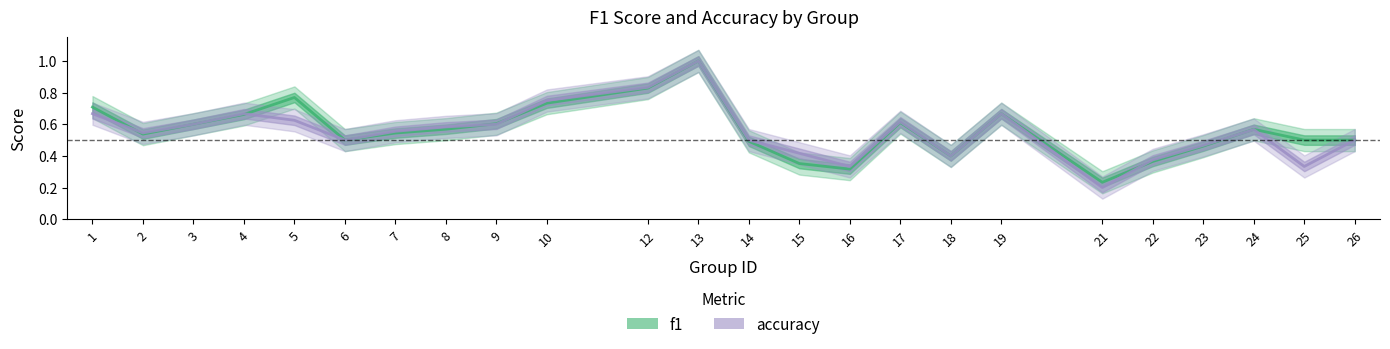

Reading left to right, transcribe all the data shown in this chart.

f1: 1=0.7	2=0.5	3=0.6	4=0.7	5=0.8	6=0.5	7=0.5	8=0.6	9=0.6	10=0.7	12=0.8	13=1.0	14=0.5	15=0.4	16=0.3	17=0.6	18=0.4	19=0.7	21=0.2	22=0.4	23=0.5	24=0.6	25=0.5	26=0.5
accuracy: 1=0.7	2=0.5	3=0.6	4=0.7	5=0.6	6=0.5	7=0.6	8=0.6	9=0.6	10=0.8	12=0.8	13=1.0	14=0.5	15=0.4	16=0.3	17=0.6	18=0.4	19=0.7	21=0.2	22=0.4	23=0.5	24=0.6	25=0.3	26=0.5